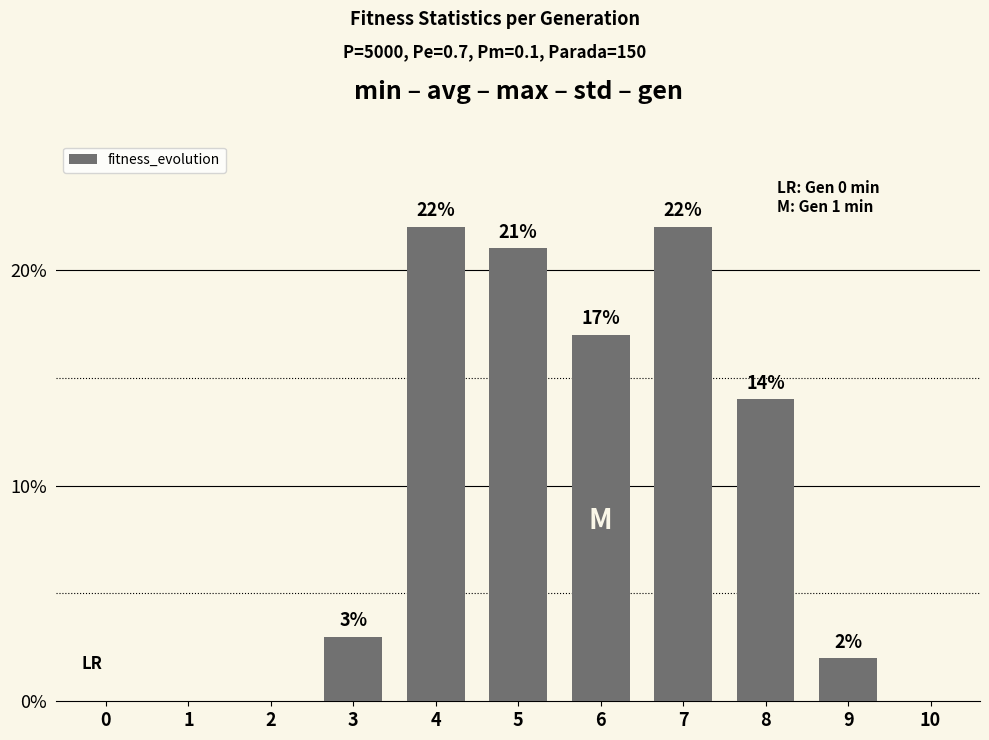

The chart shows a value of 0 at 2. True or false?

True